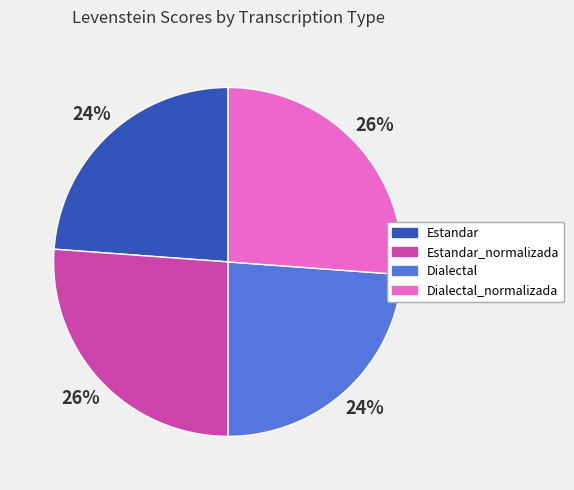

Which has a higher value, Estandar or Dialectal_normalizada?

Dialectal_normalizada